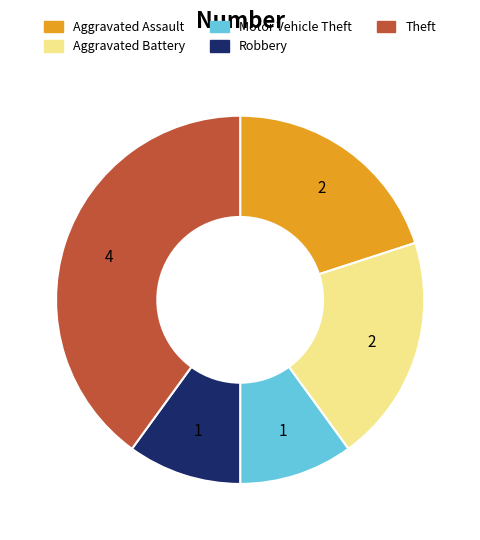

Which slice is the largest?

Theft